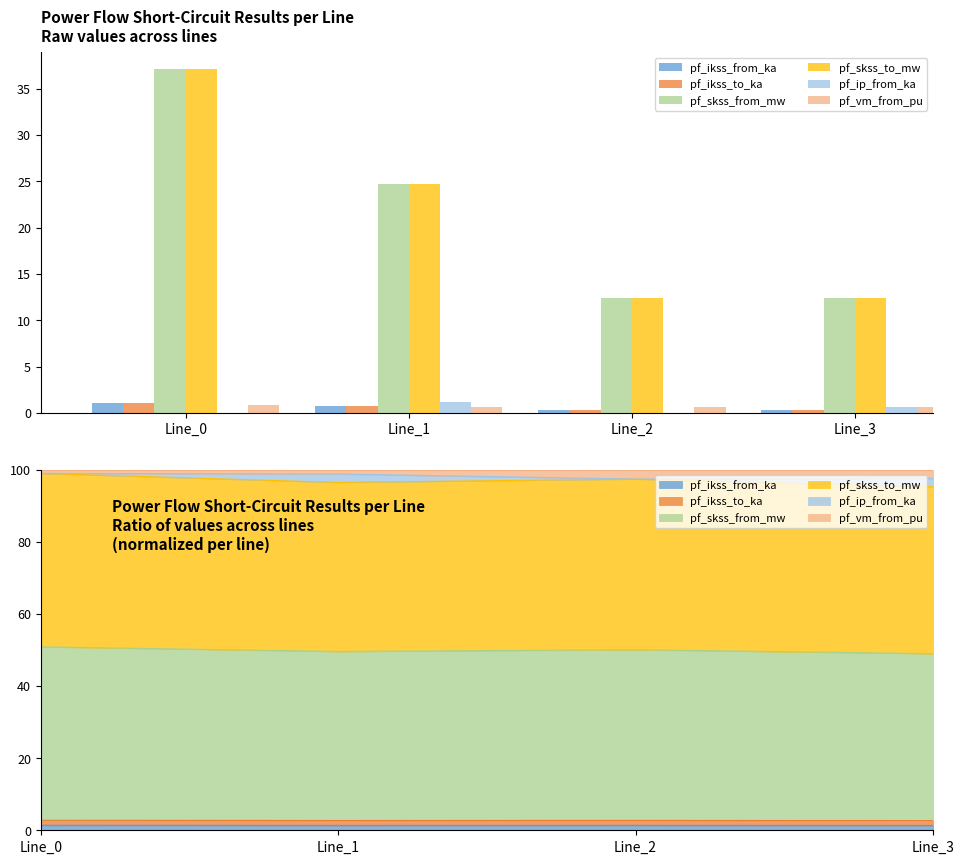

What is the difference between the pf_ikss_from_ka values at Line_1 and Line_2?

0.4